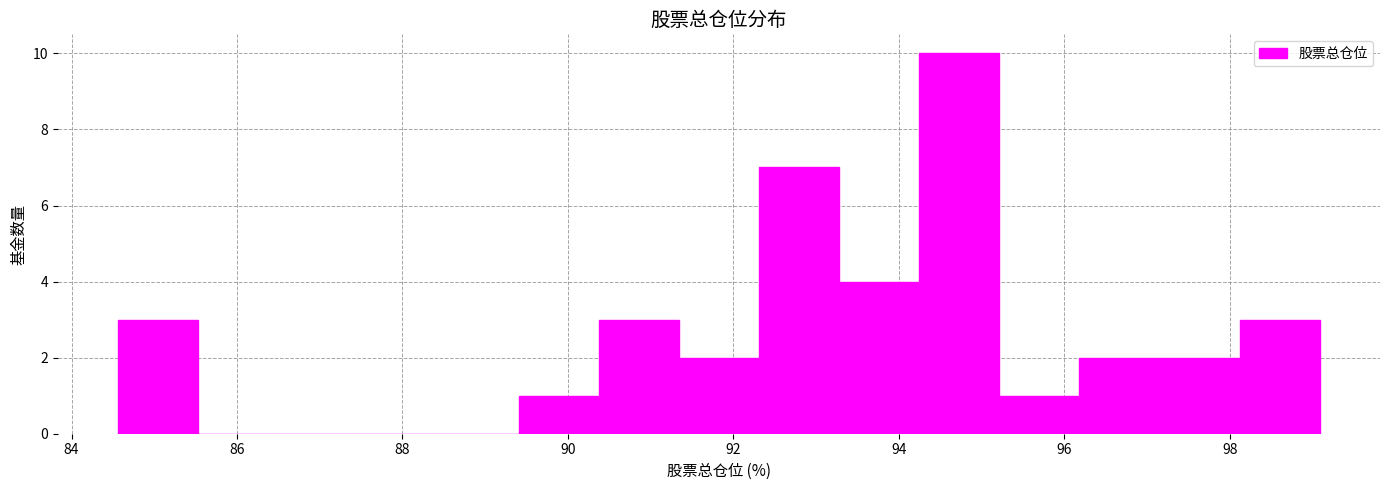

Reading left to right, transcribe this chart: for each bar, give the range it covers on the x-axis and its height. Neither the bar edges nor the heights are printed on the chart, so give them approximately, as read against the axes.

84.6 to 85.6: 3
85.6 to 86.4: 0
86.4 to 87.4: 0
87.4 to 88.4: 0
88.4 to 89.4: 0
89.4 to 90.4: 1
90.4 to 91.4: 3
91.4 to 92.4: 2
92.4 to 93.2: 7
93.2 to 94.2: 4
94.2 to 95.2: 10
95.2 to 96.2: 1
96.2 to 97.2: 2
97.2 to 98.2: 2
98.2 to 99.0: 3